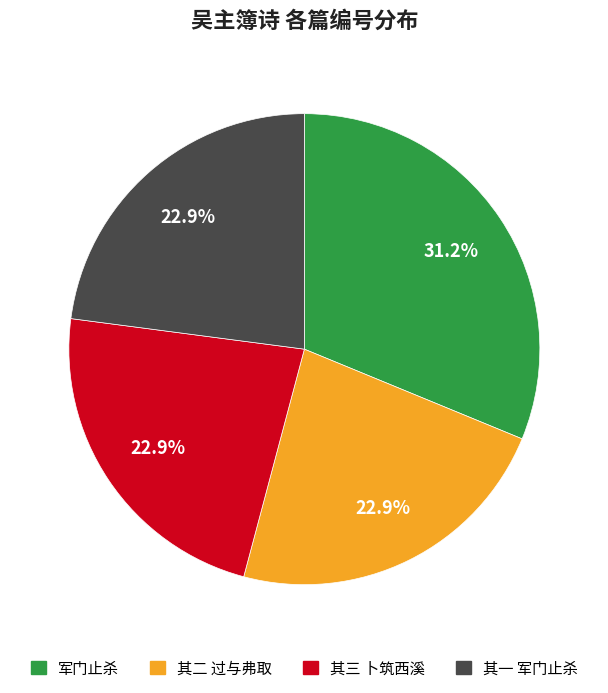

Does any single category account for the majority?

No